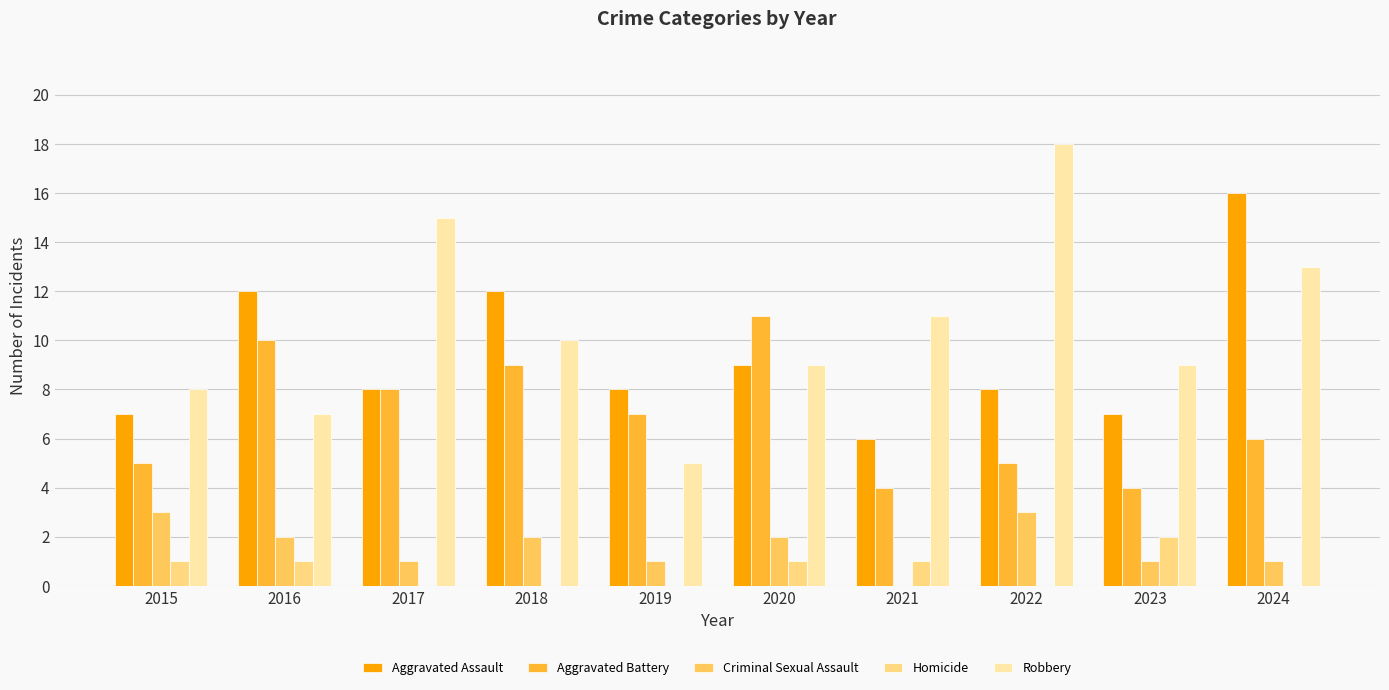

What is the maximum value shown in the chart?

18